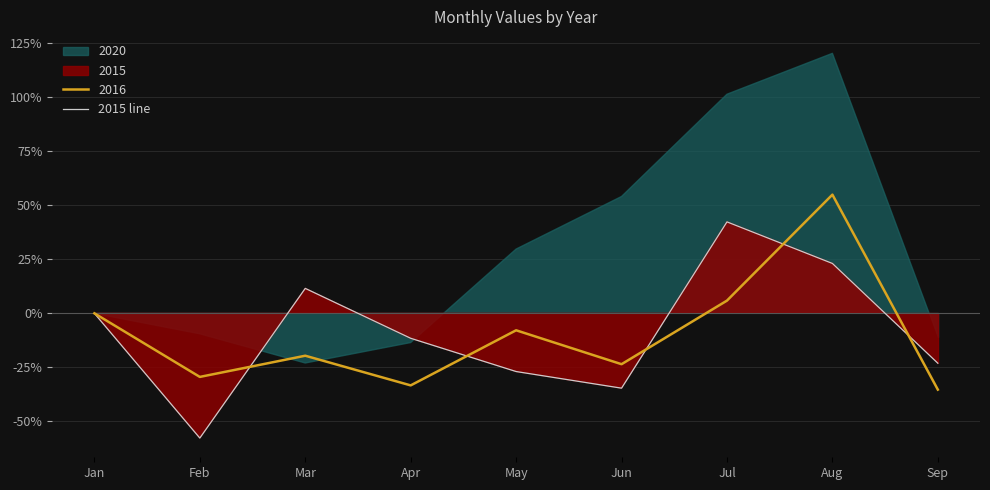

Between Jul and Feb, which is larger?

Jul